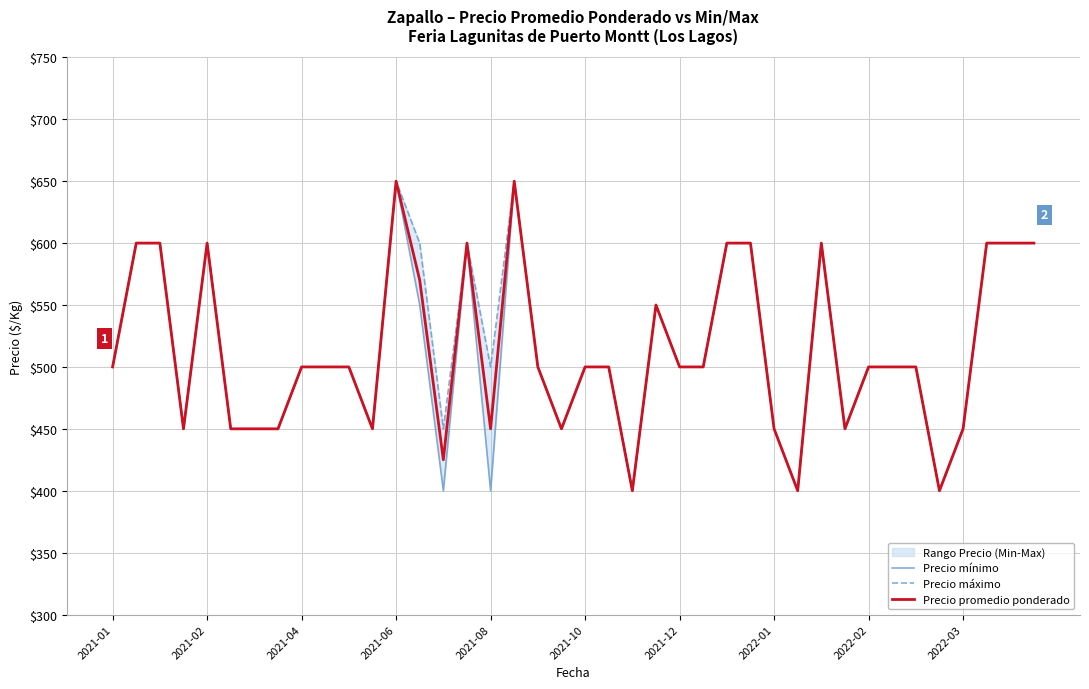

What are all the series names shown in the legend?

Precio mínimo, Precio máximo, Precio promedio ponderado